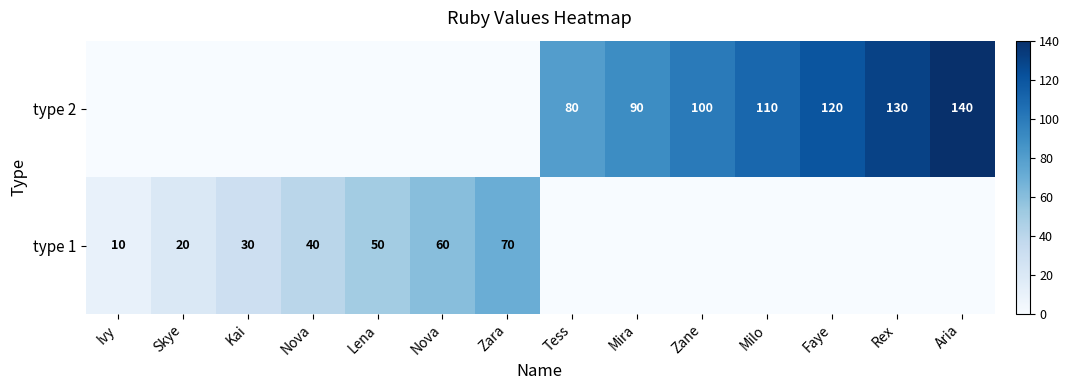

The value of type 2 at Nova is 48. True or false?

False